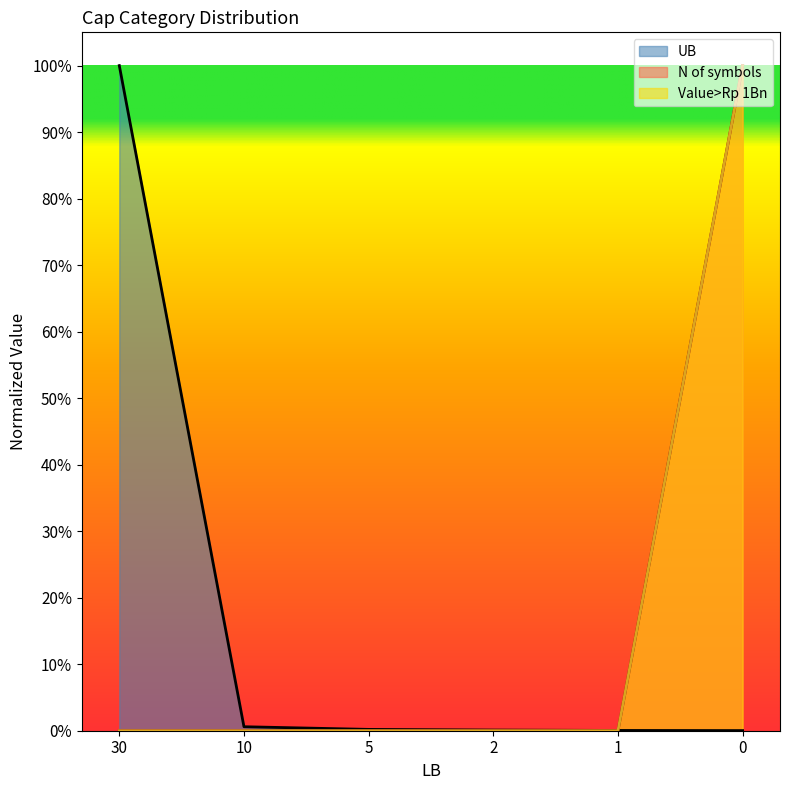

Which series ends up on top after the final intersection of N of symbols and UB?

N of symbols